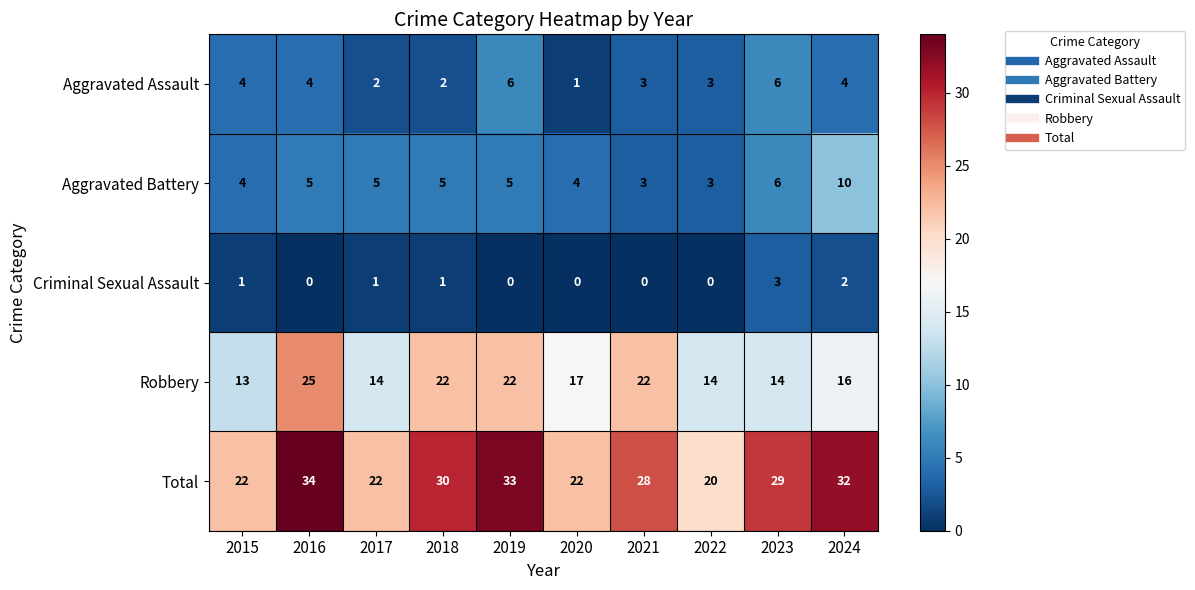

What is the average value of the Aggravated Battery series?

5